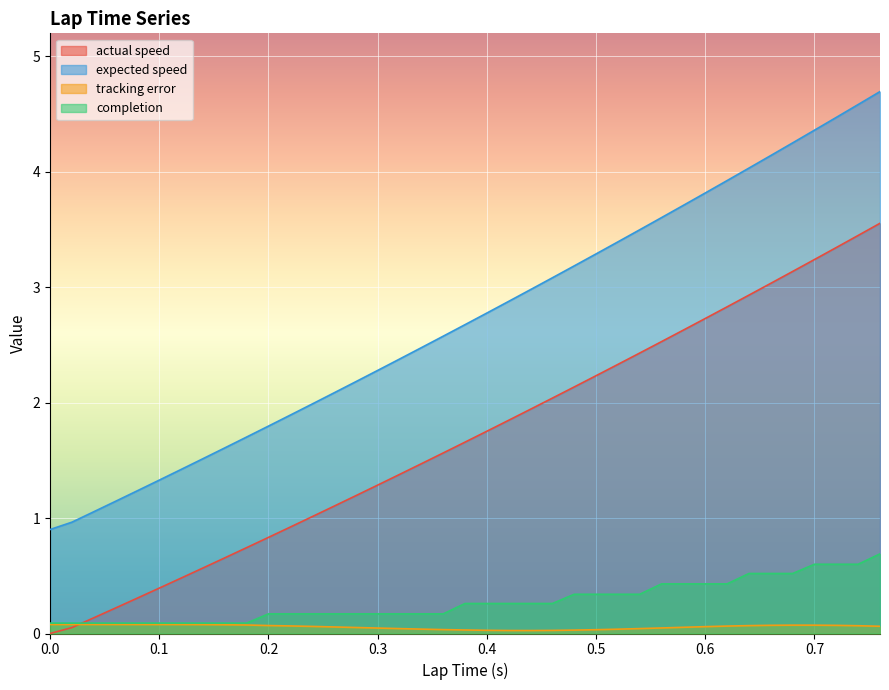

True or false: actual speed has more than 2 points higher than both neighbors.

False